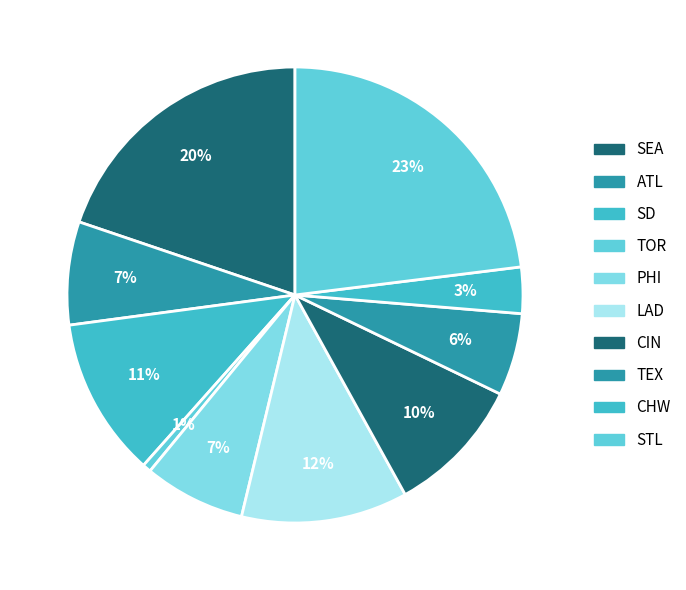

To the nearest percent, what is the average slice percentage?

10%